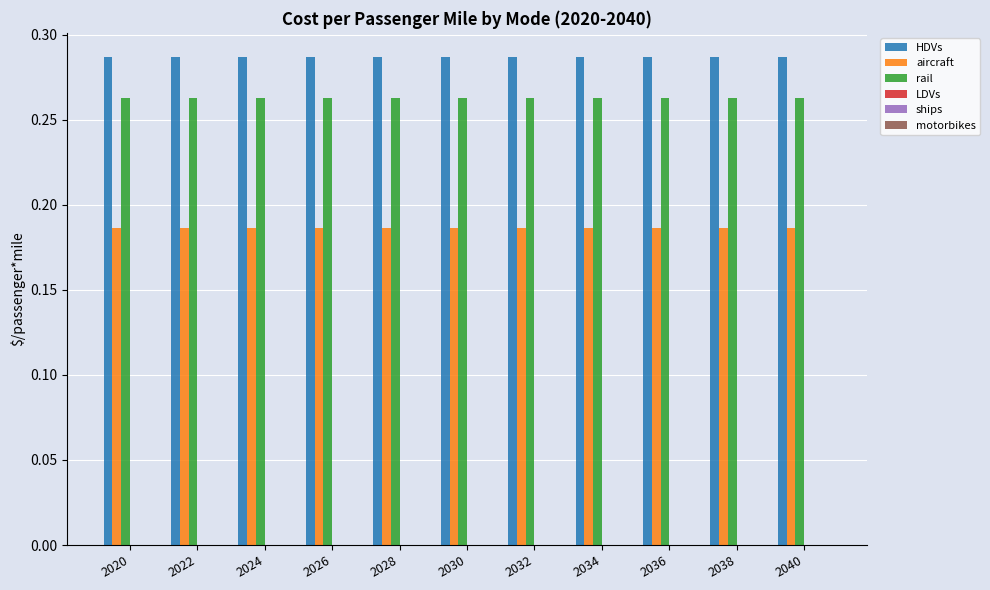

The rail series shows 0.1 at 2026. True or false?

False